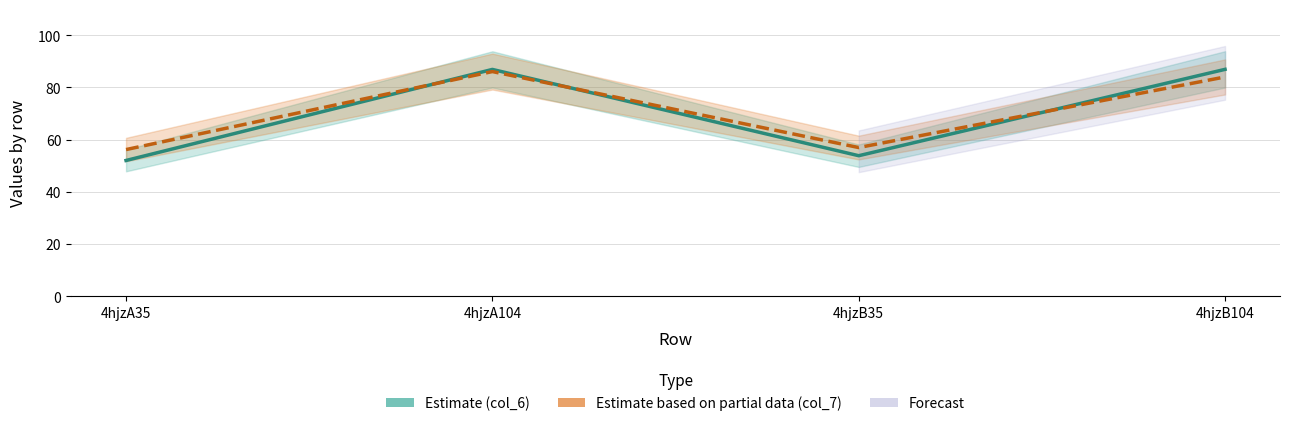

What is the difference between the Estimate based on partial data (col_7) values at 4hjzB35 and 4hjzA35?

0.8